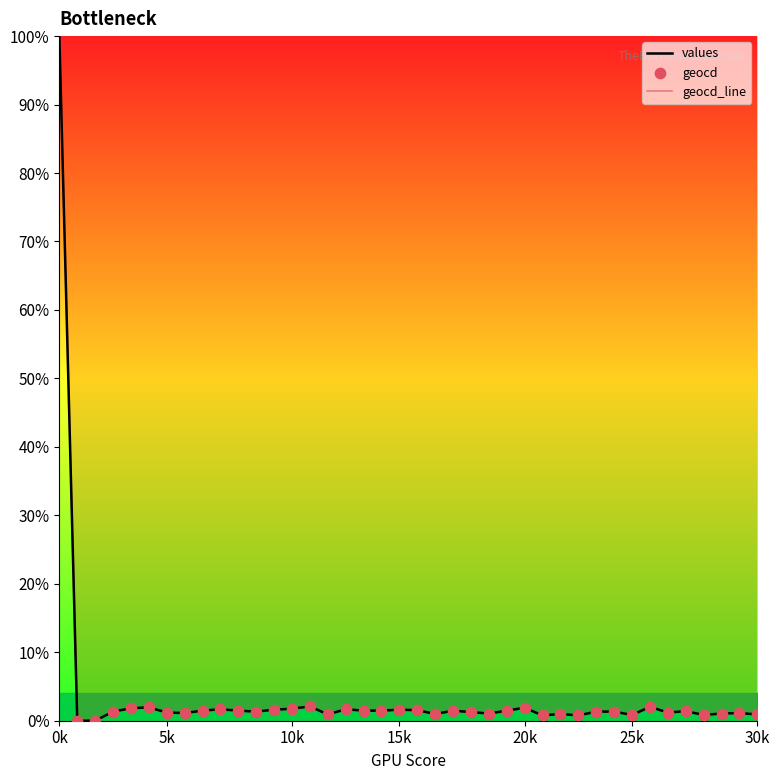

Which series contains the highest Y value?

values